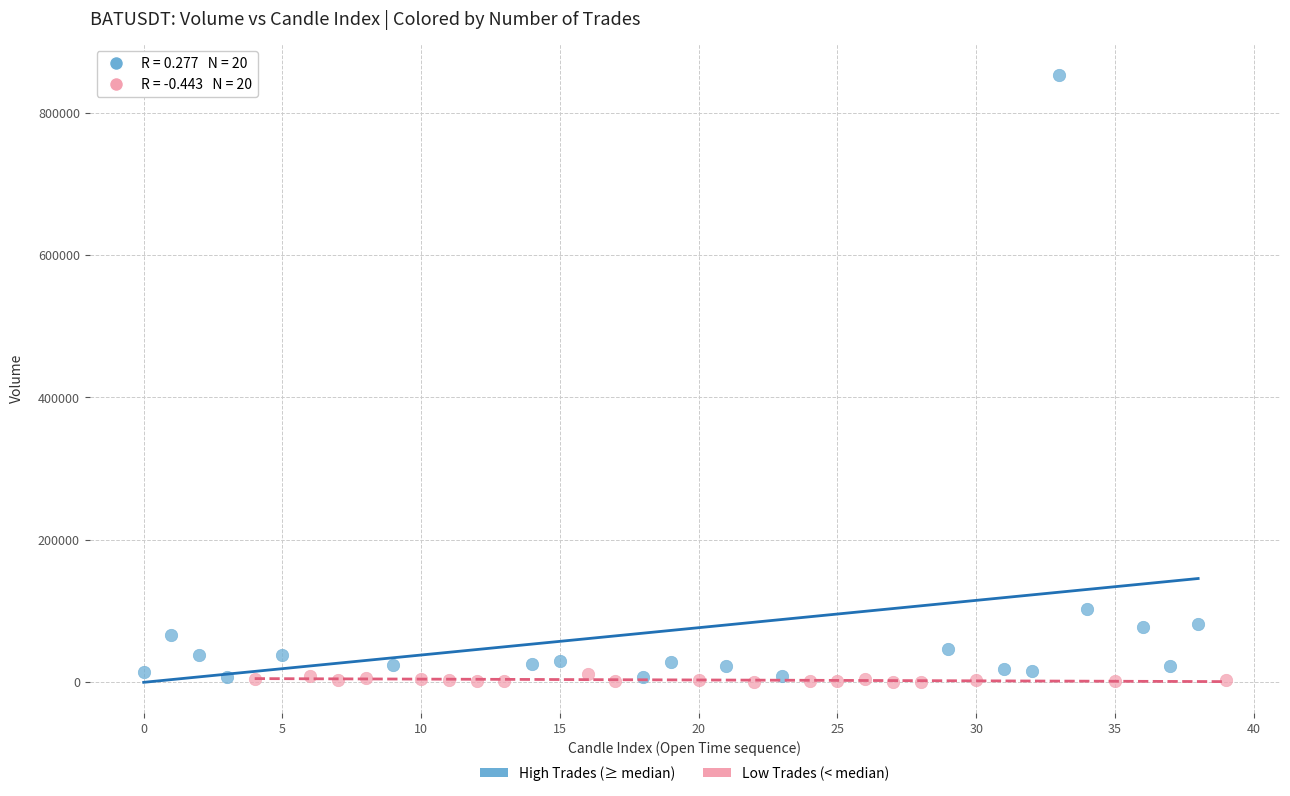

Which series has the widest spread of Y values?

High Trades (≥ median)